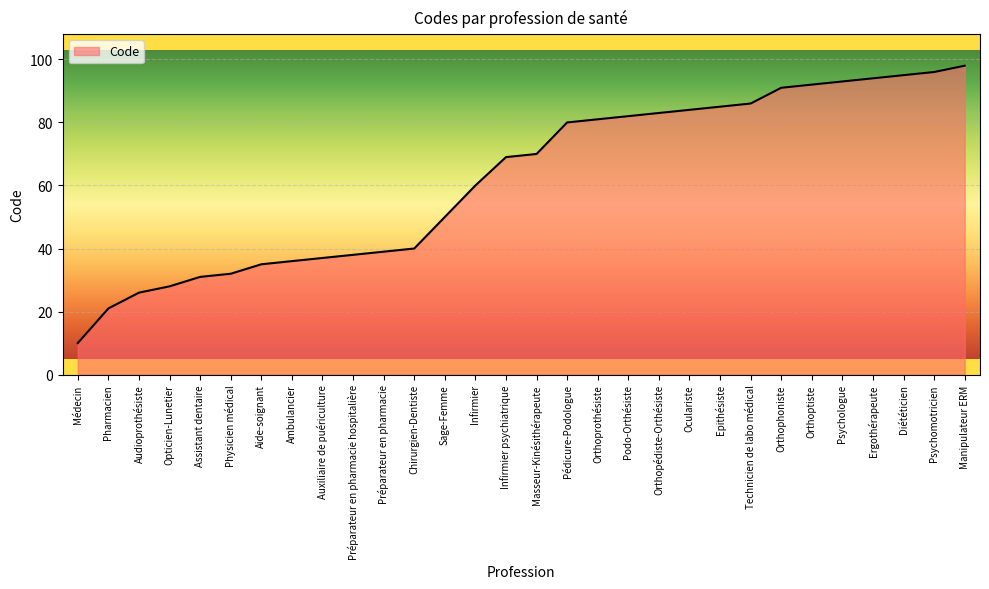

Reading right to left, extract all data points from this chart.

98	96	95	94	93	92	91	86	85	84	83	82	81	80	70	69	60	50	40	39	38	37	36	35	32	31	28	26	21	10